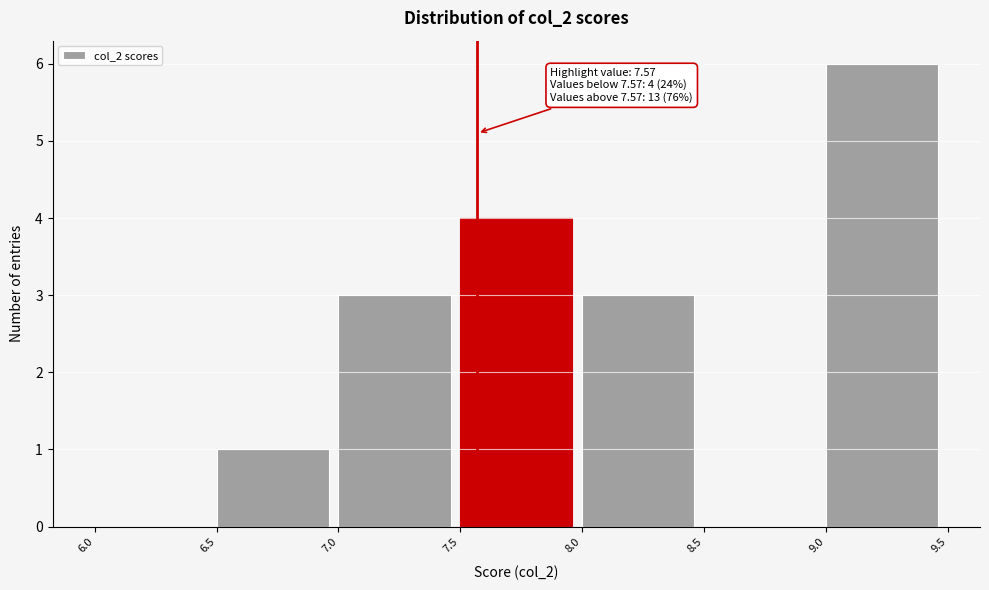

Over which range of the x-axis is the bar tallest?

9.0 to 9.5